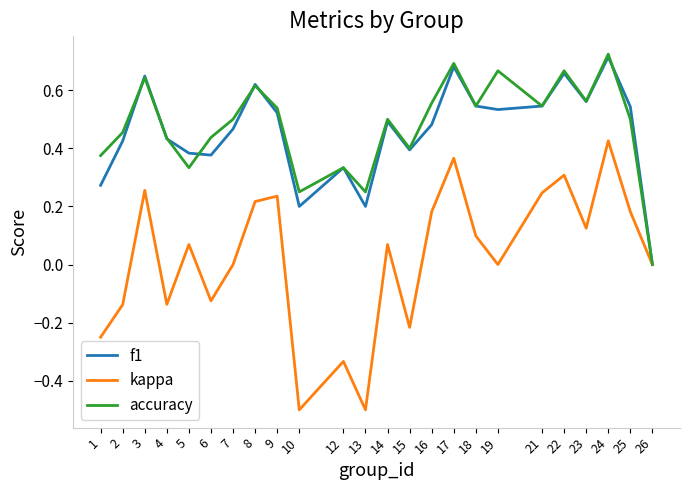

Which series has the widest spread of values?

kappa